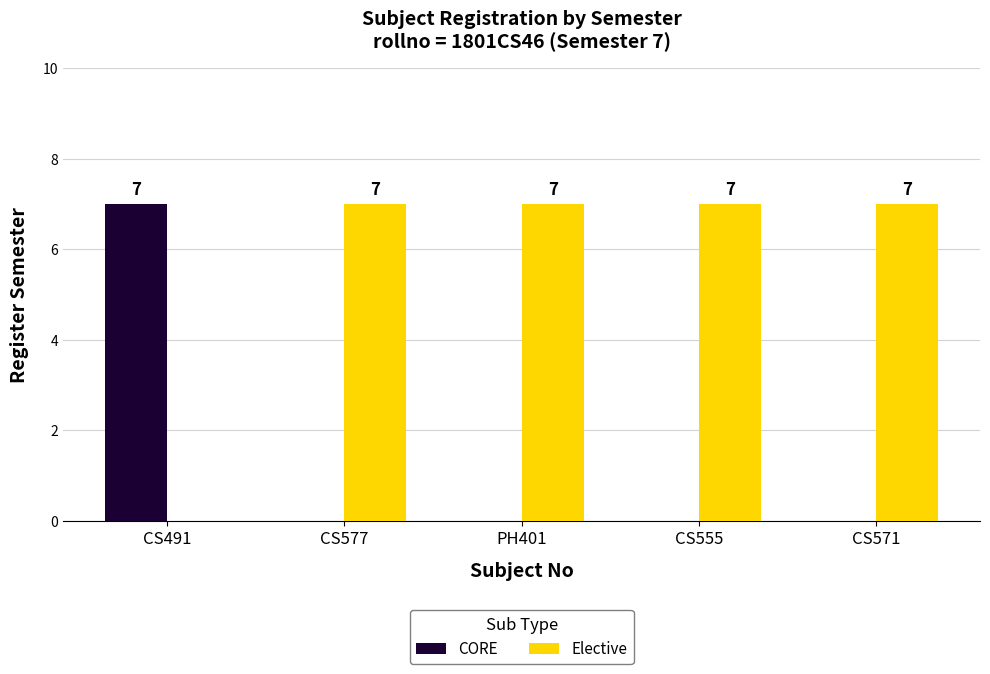

How many data points in CORE are above 0?

1